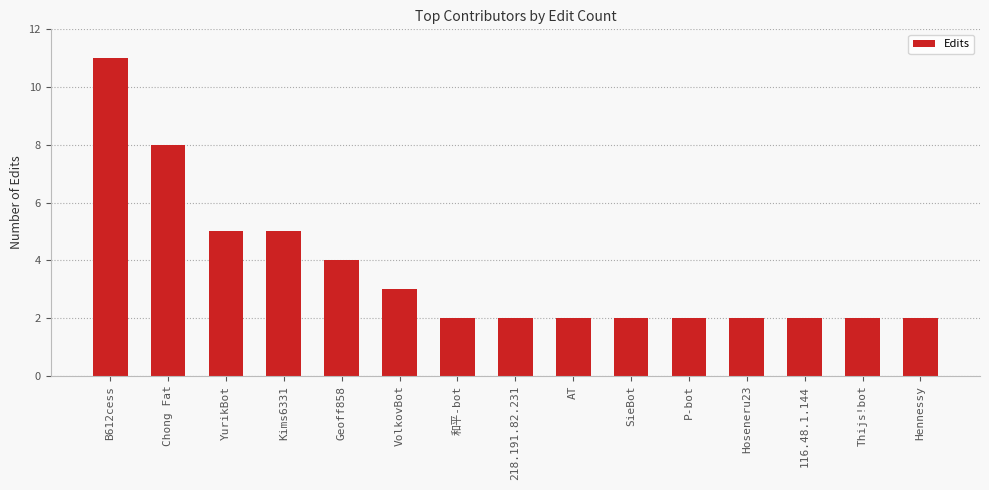

What is the label of the 9th bar from the left?

AT